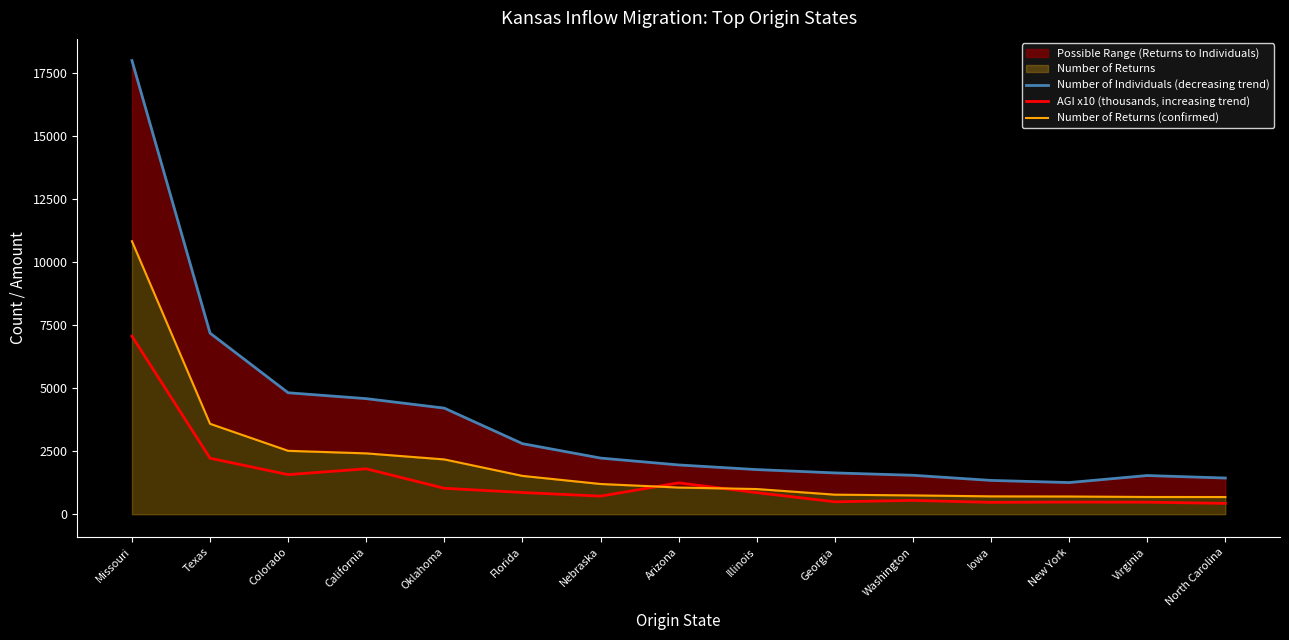

Is it true that AGI x10 (thousands, increasing trend) equals 772.1 at New York?

False